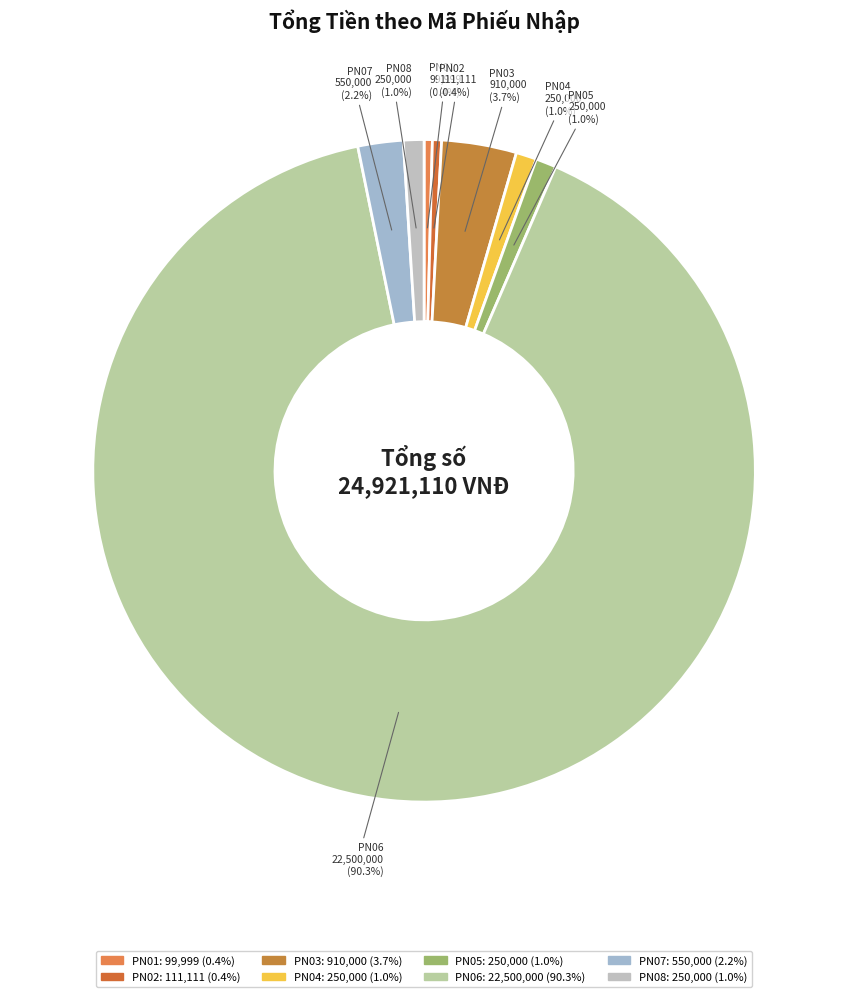

To the nearest percent, what percentage of the pie is PN03?

4%